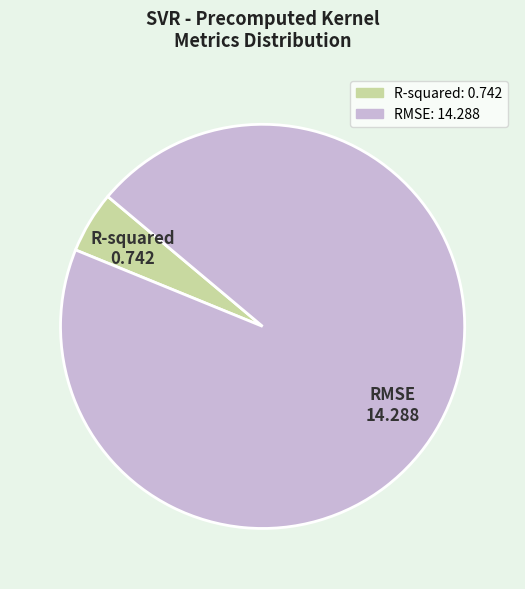

Count the number of slices in the pie.

2